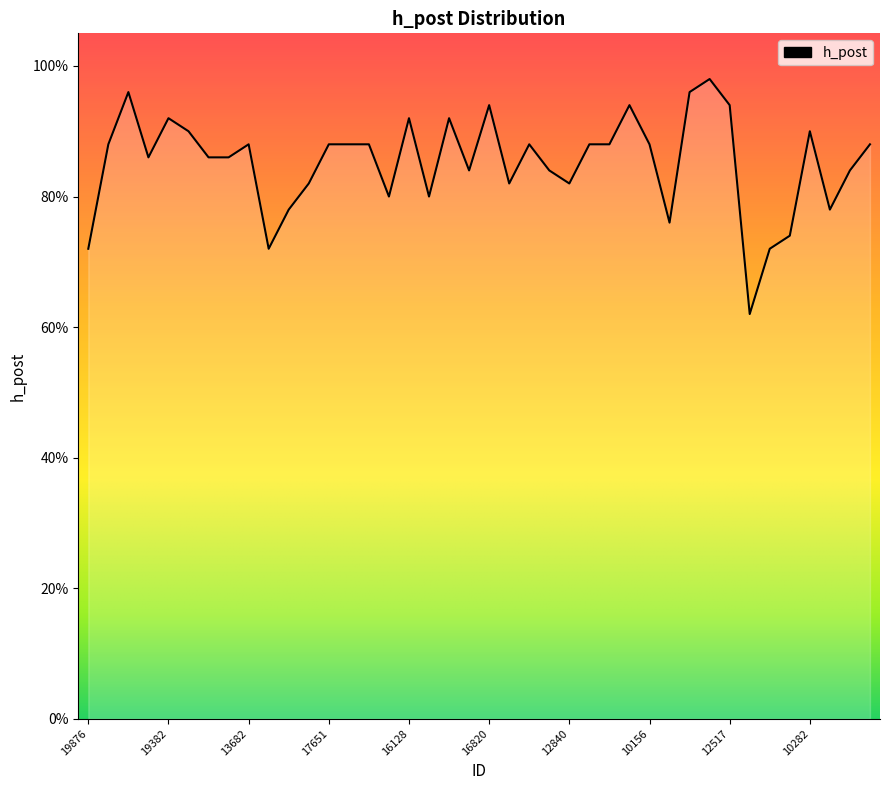

Reading left to right, transcribe all the data shown in this chart.

0.7	0.9	1.0	0.9	0.9	0.9	0.9	0.9	0.9	0.7	0.8	0.8	0.9	0.9	0.9	0.8	0.9	0.8	0.9	0.8	0.9	0.8	0.9	0.8	0.8	0.9	0.9	0.9	0.9	0.8	1.0	1.0	0.9	0.6	0.7	0.7	0.9	0.8	0.8	0.9